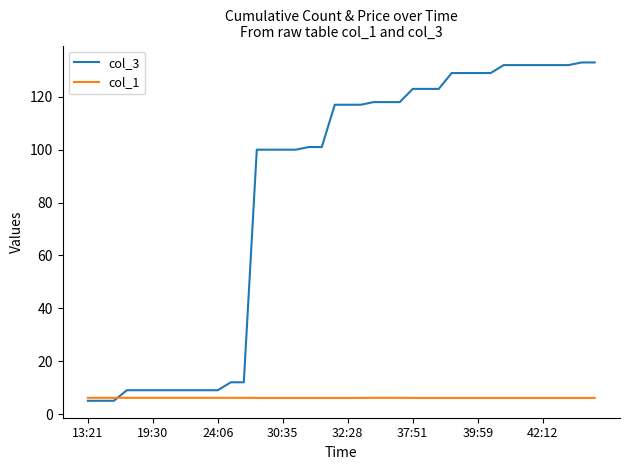

Rank the series by their average value, from highest to lowest.

col_3, col_1